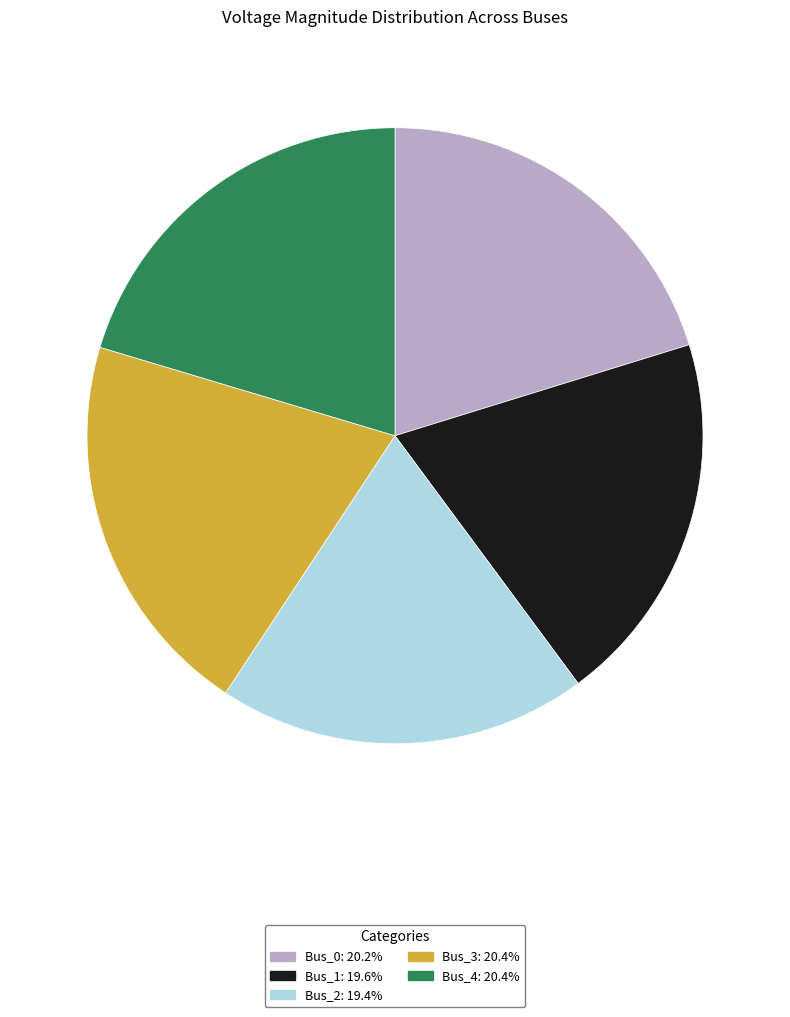

Is there a majority slice in this chart?

No